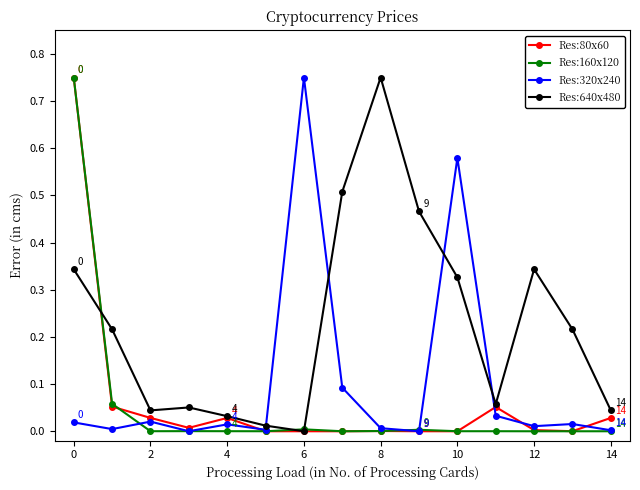

At how many categories does at least one series exceed 0?

15